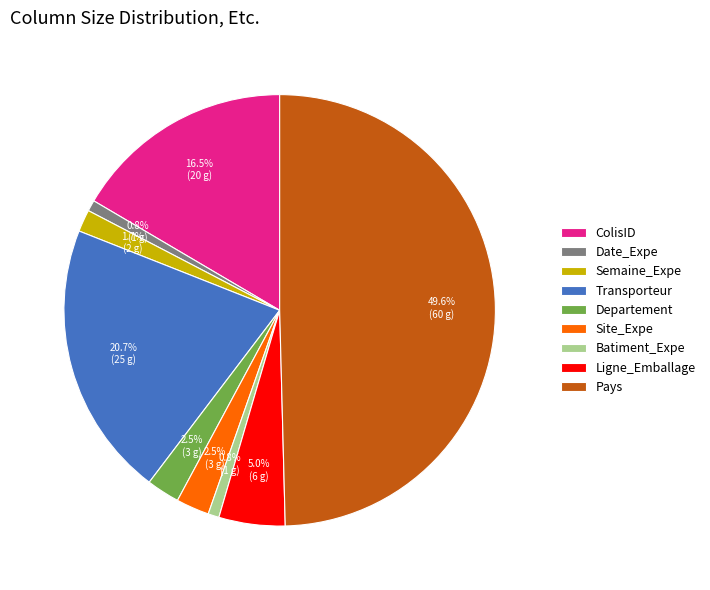

Does Date_Expe represent more than half of the total?

No